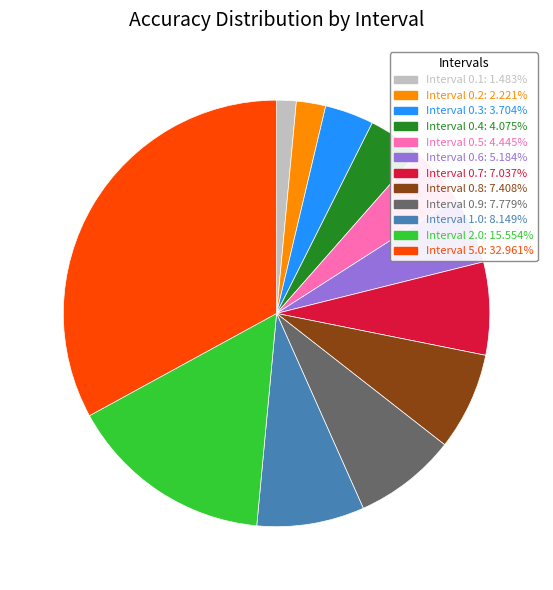

Which has a higher value, Interval 0.9 or Interval 0.3?

Interval 0.9